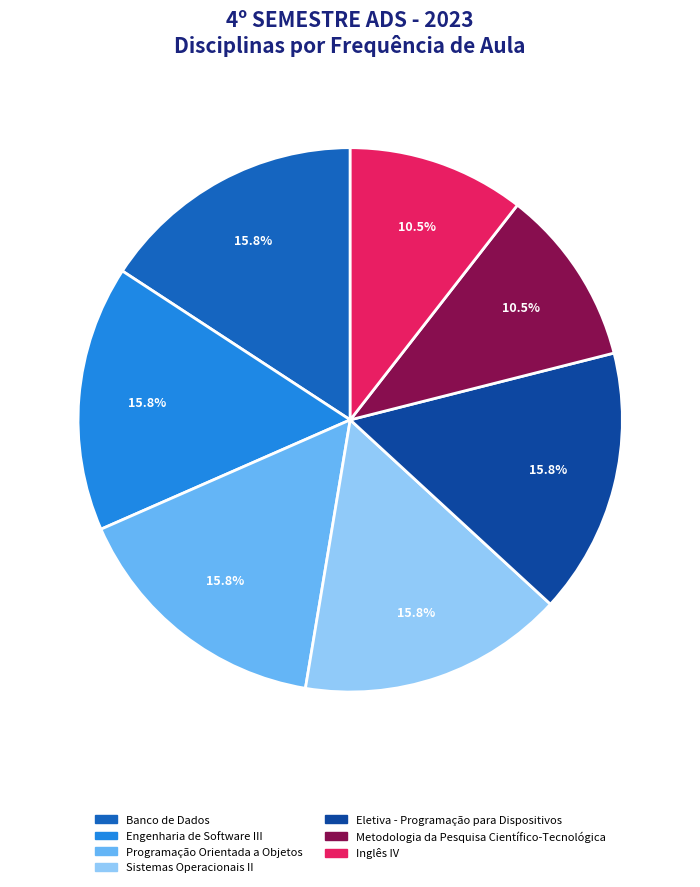

How many slices are in this pie chart?

7